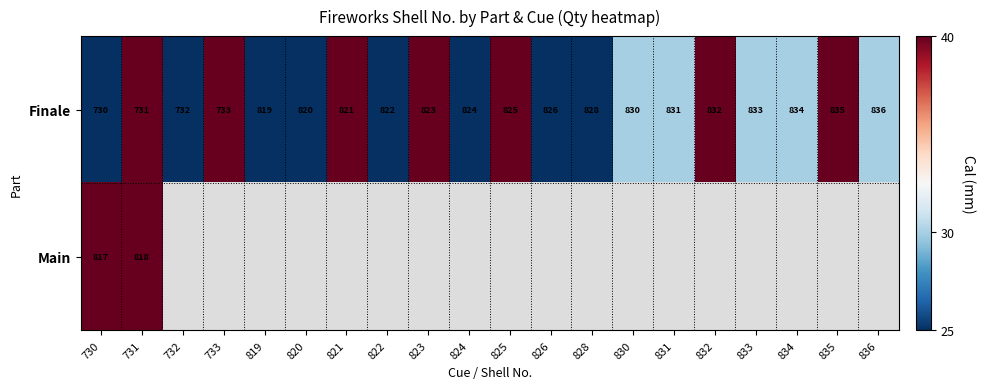

The Finale series shows 1134 at 731. True or false?

False